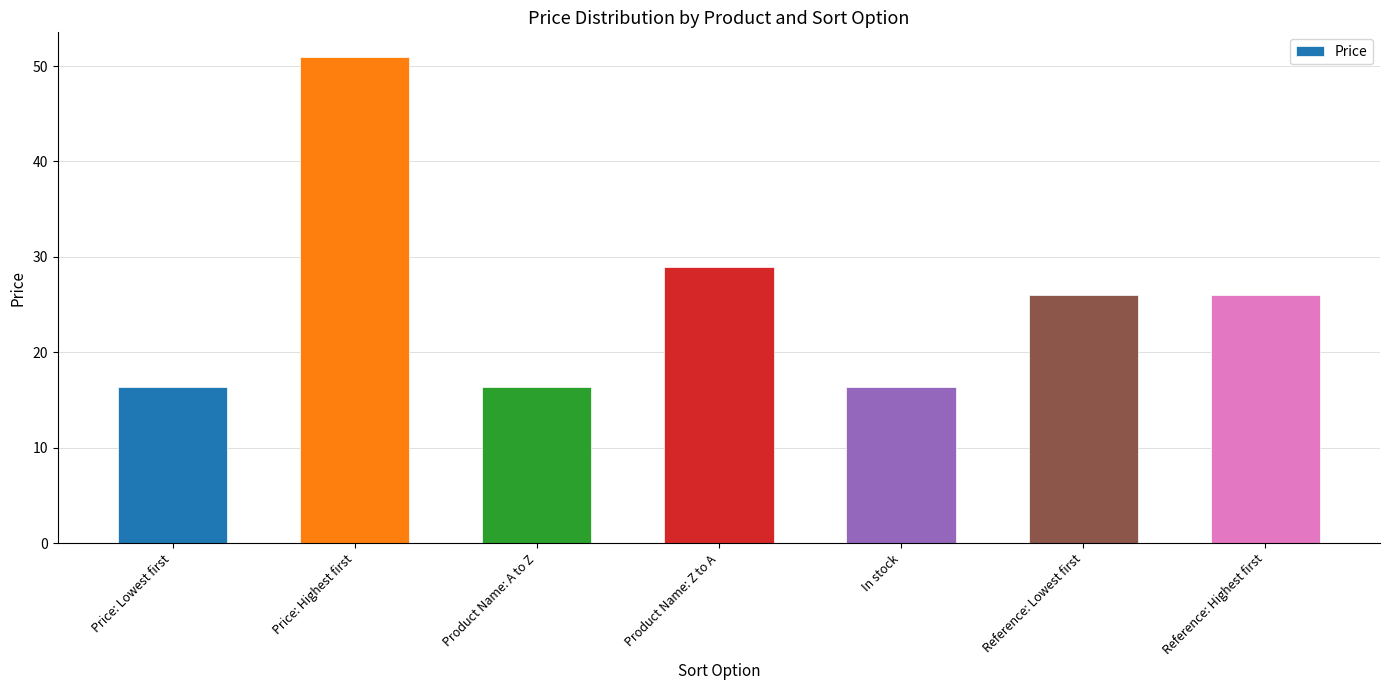

What is the label of the 7th bar from the left?

Reference: Highest first